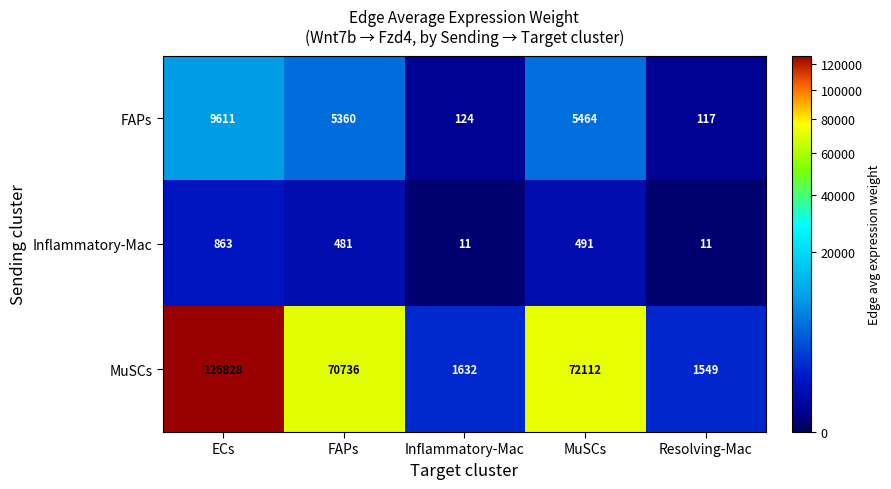

Between ECs and Inflammatory-Mac, which series saw the biggest shift?

MuSCs